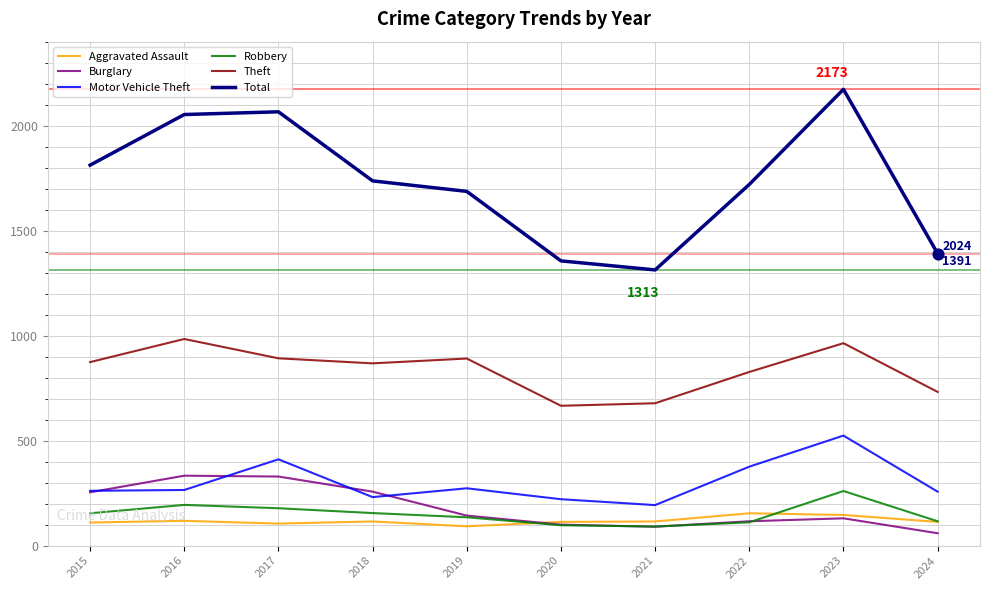

What are all the series names shown in the legend?

Aggravated Assault, Burglary, Motor Vehicle Theft, Robbery, Theft, Total